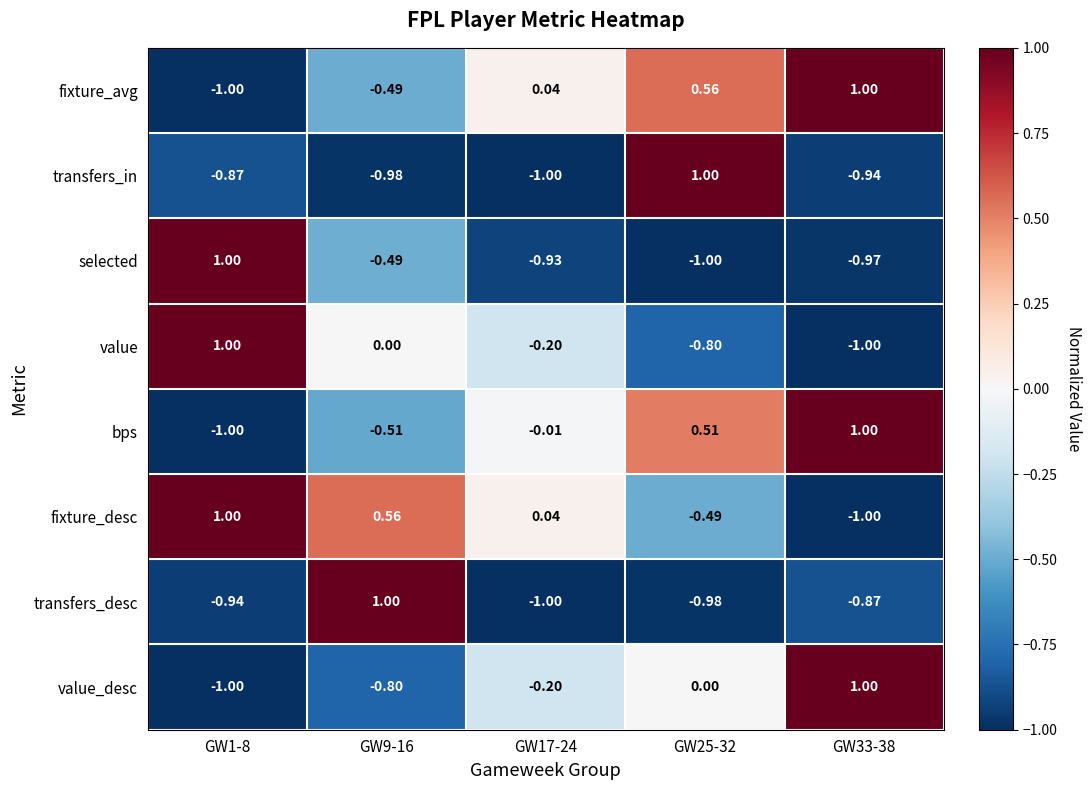

Is the value of transfers_in at GW33-38 greater than the value of value at GW33-38?

Yes